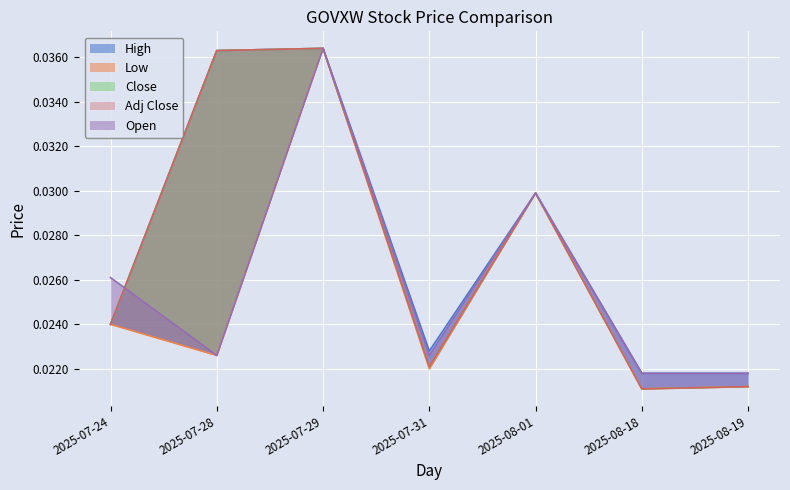

What is the label of the 3rd point from the left?

2025-07-29